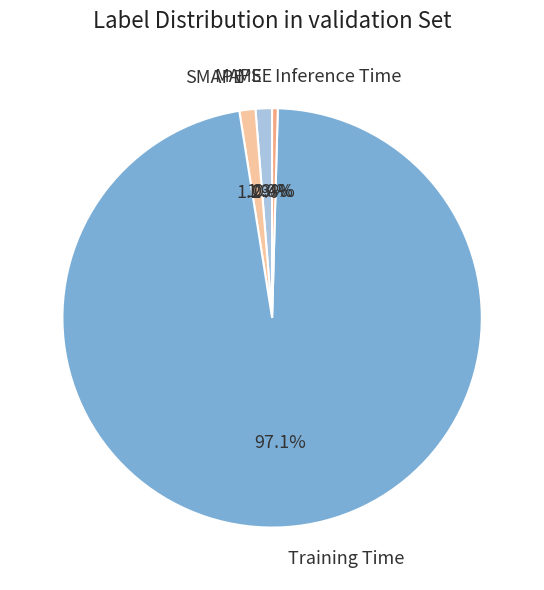

What is the majority slice?

Training Time